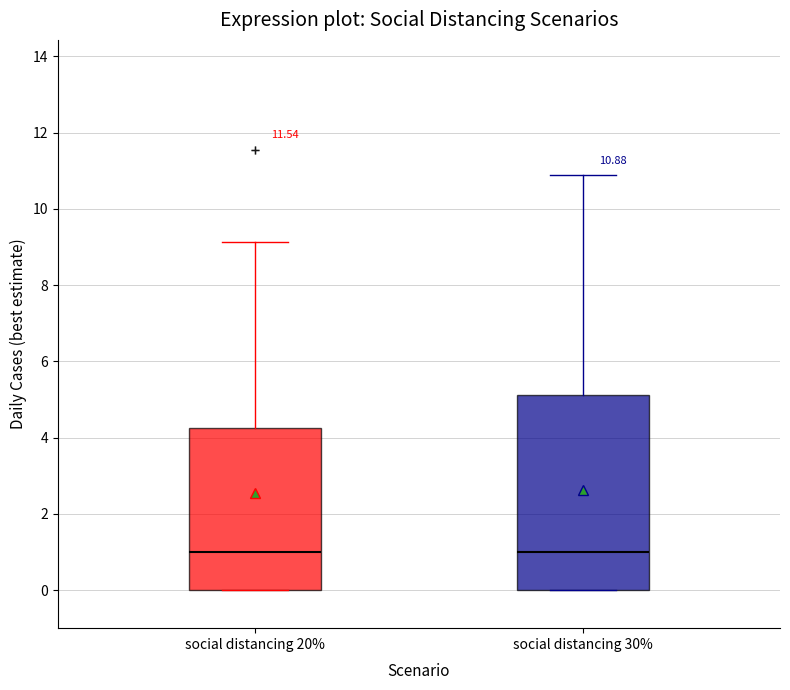

Comparing the boxes themselves (not the whiskers), which one is the tallest?

social distancing 30%